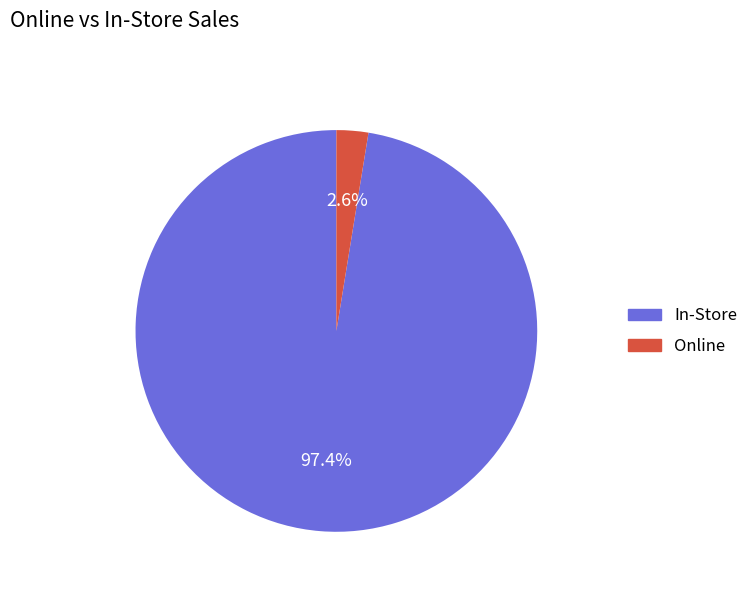

Is there any slice that represents more than half of the pie?

Yes